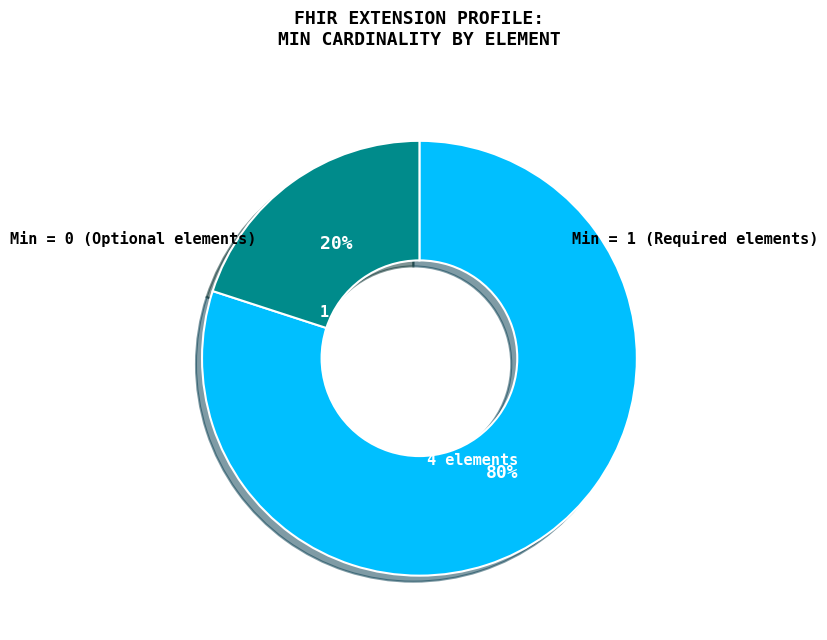

To the nearest percent, what is the average slice percentage?

50%